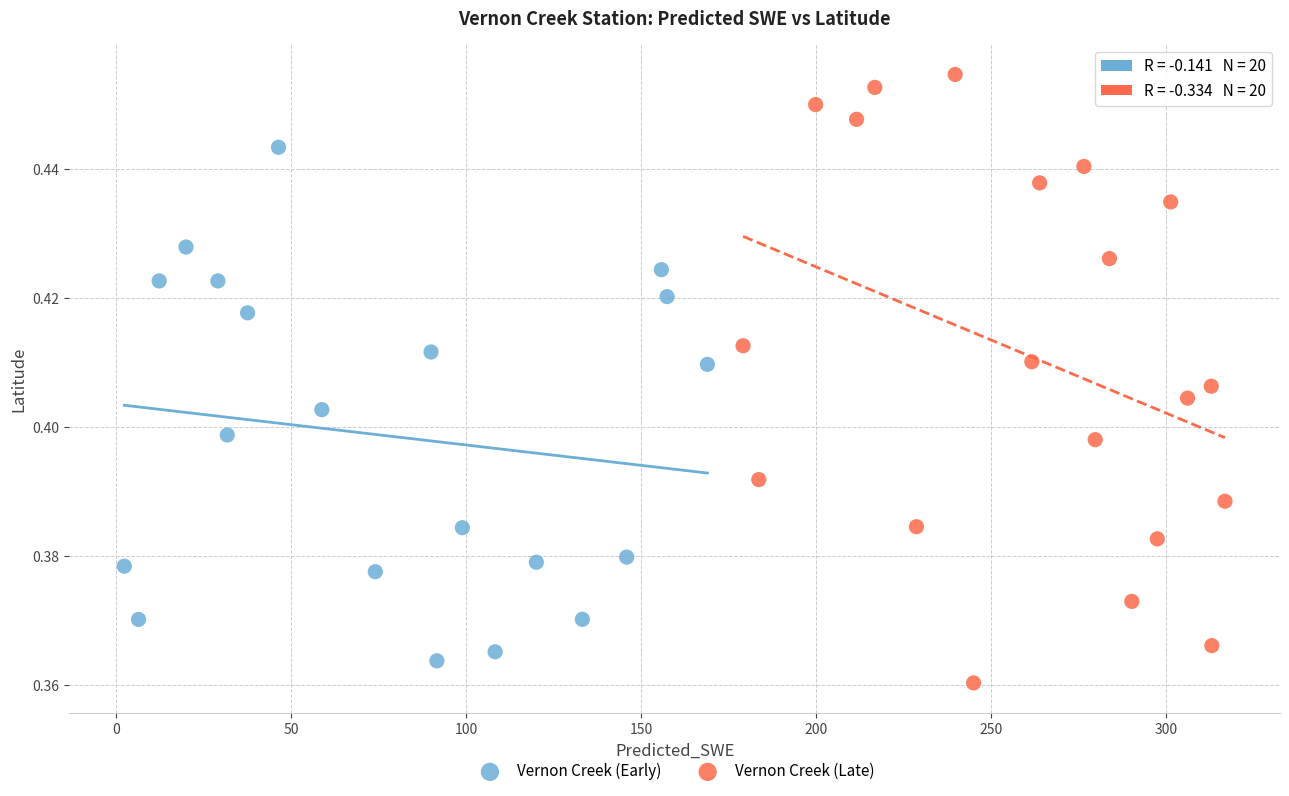

What are all the series names shown in the legend?

Vernon Creek (Early), Vernon Creek (Late)